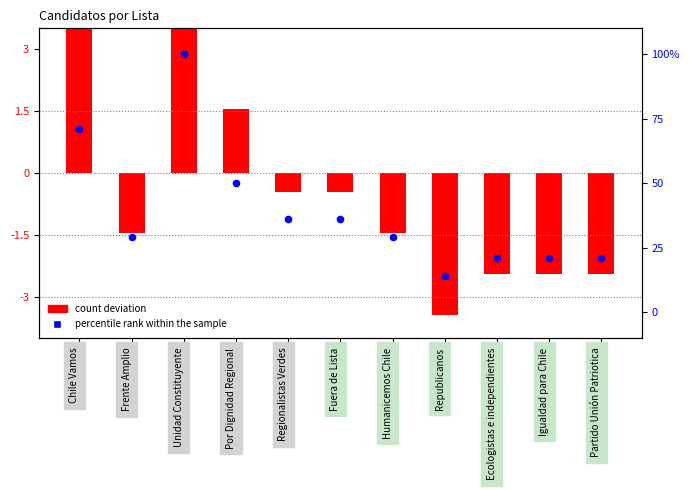

At how many categories does at least one series exceed -5?

11